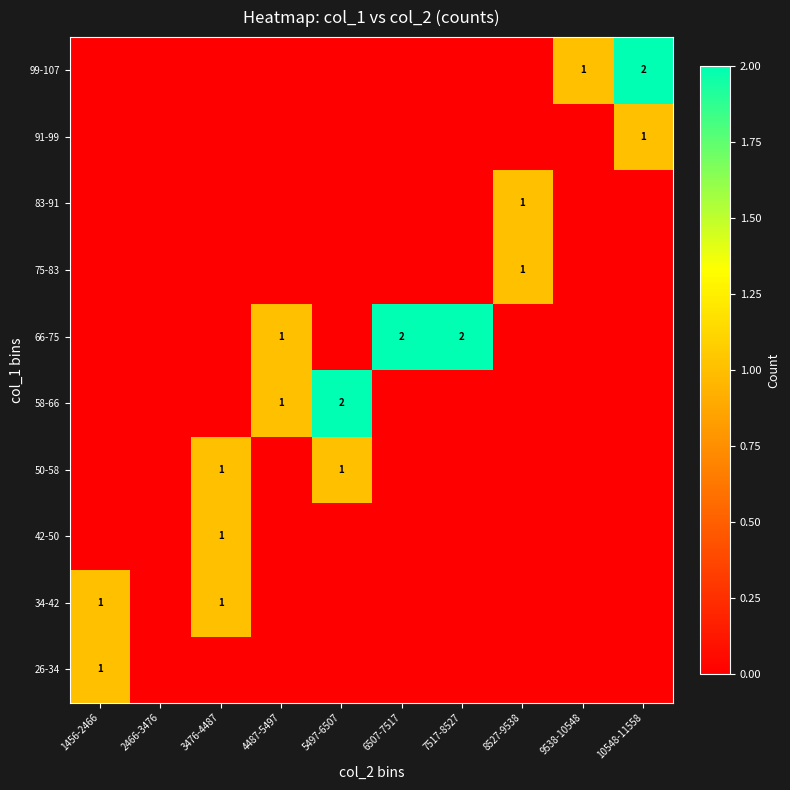

At how many categories does at least one series exceed 1?

4